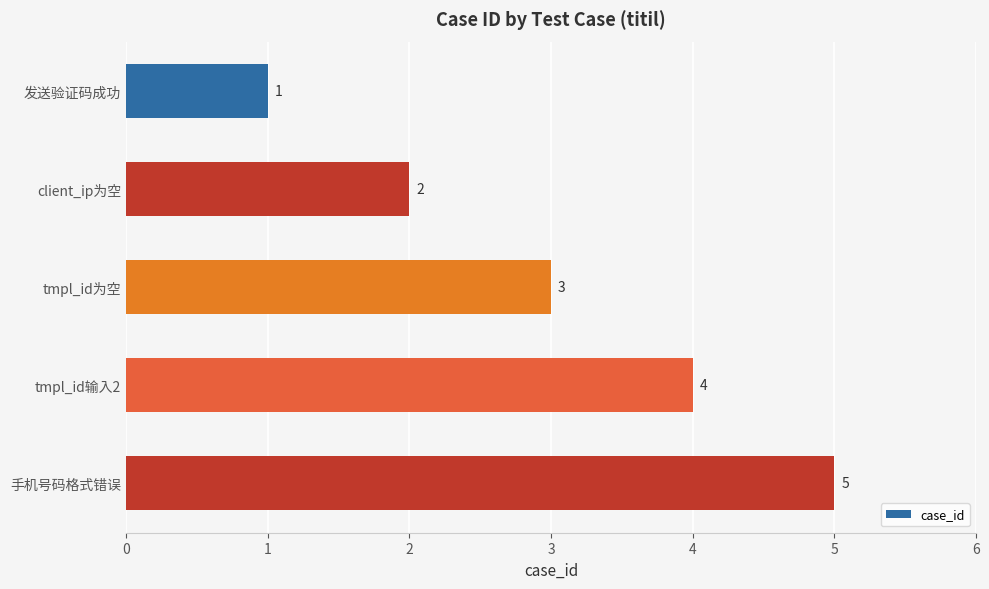

Rank the categories by value from lowest to highest.

发送验证码成功, client_ip为空, tmpl_id为空, tmpl_id输入2, 手机号码格式错误